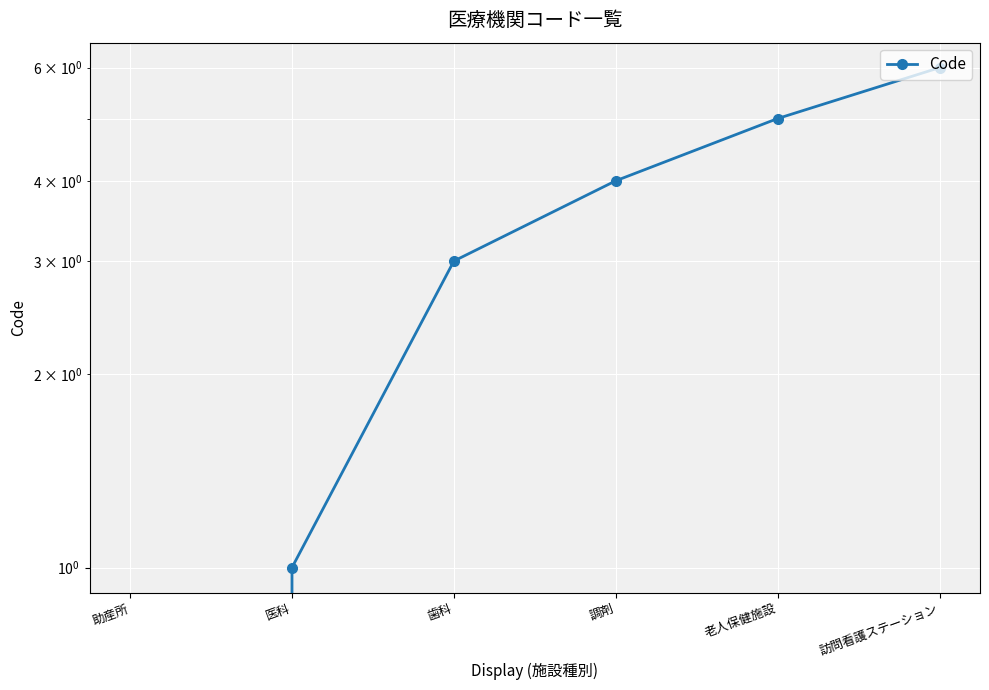

Rank the categories by value from highest to lowest.

訪問看護ステーション, 老人保健施設, 調剤, 歯科, 医科, 助産所